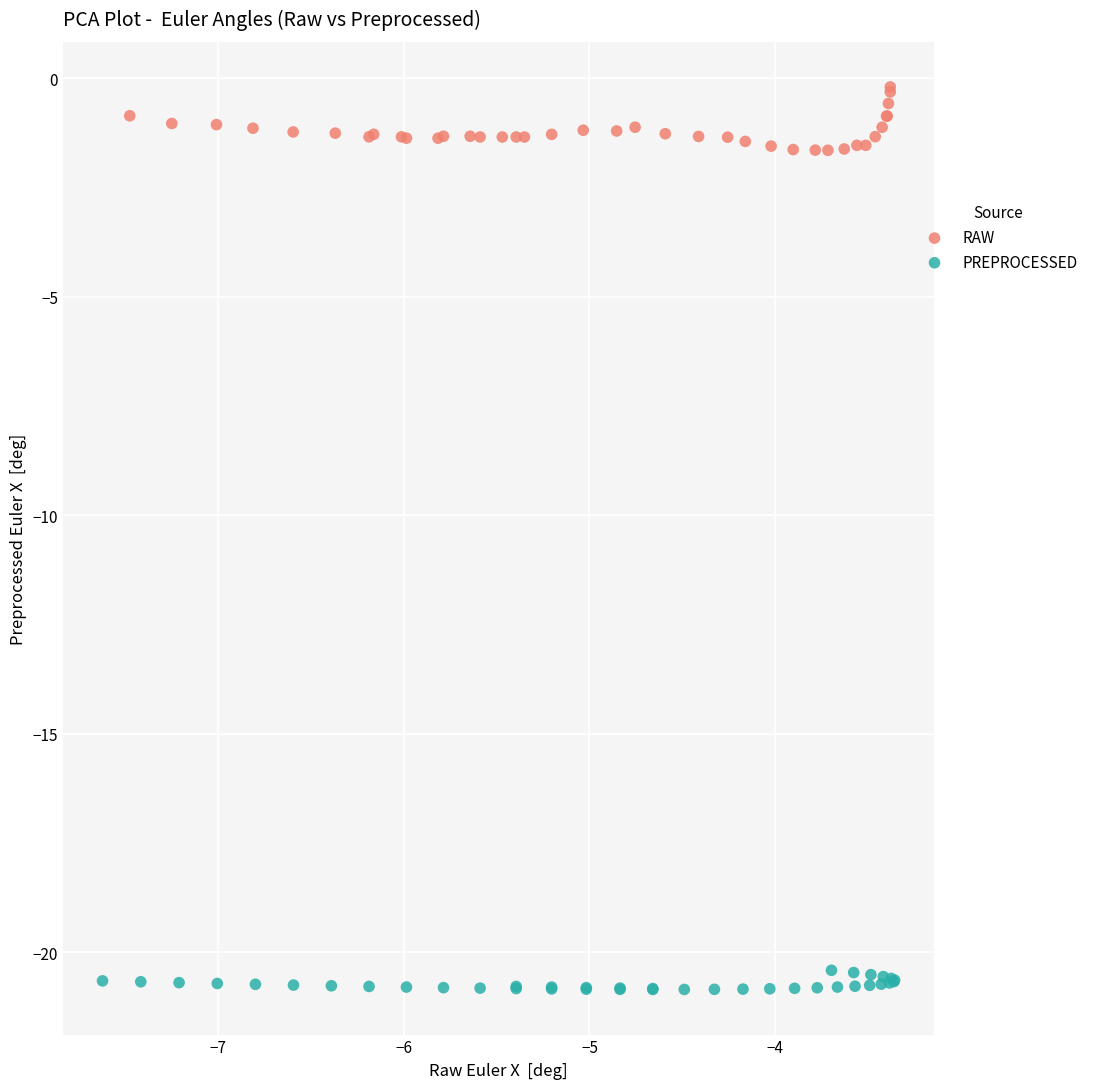

Which series reaches the minimum Y coordinate?

PREPROCESSED